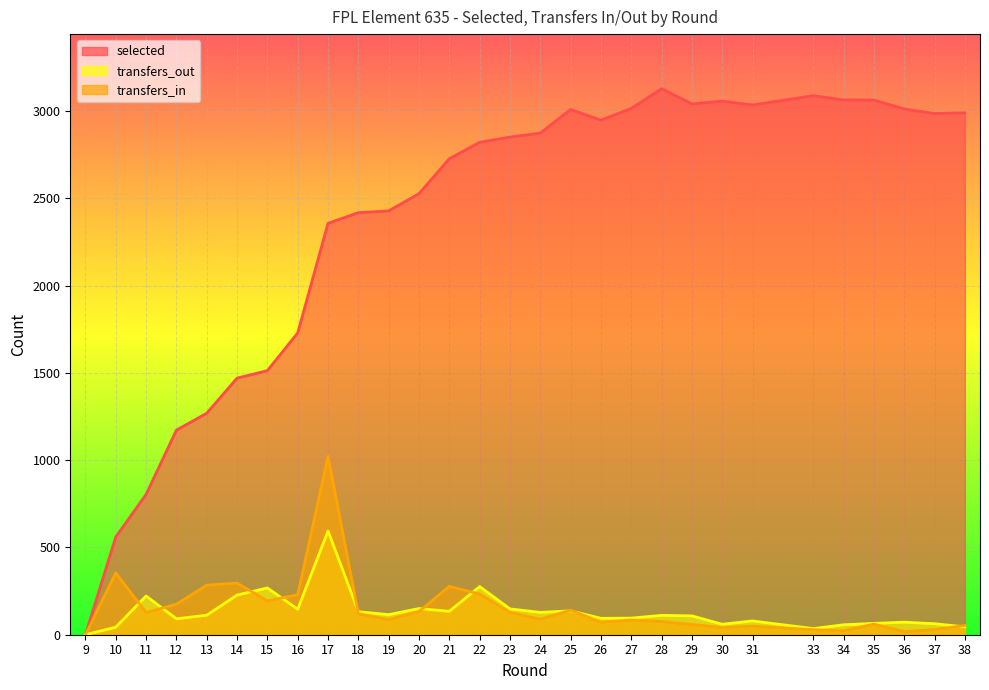

Is the value of transfers_in at 25 greater than the value of transfers_out at 15?

No